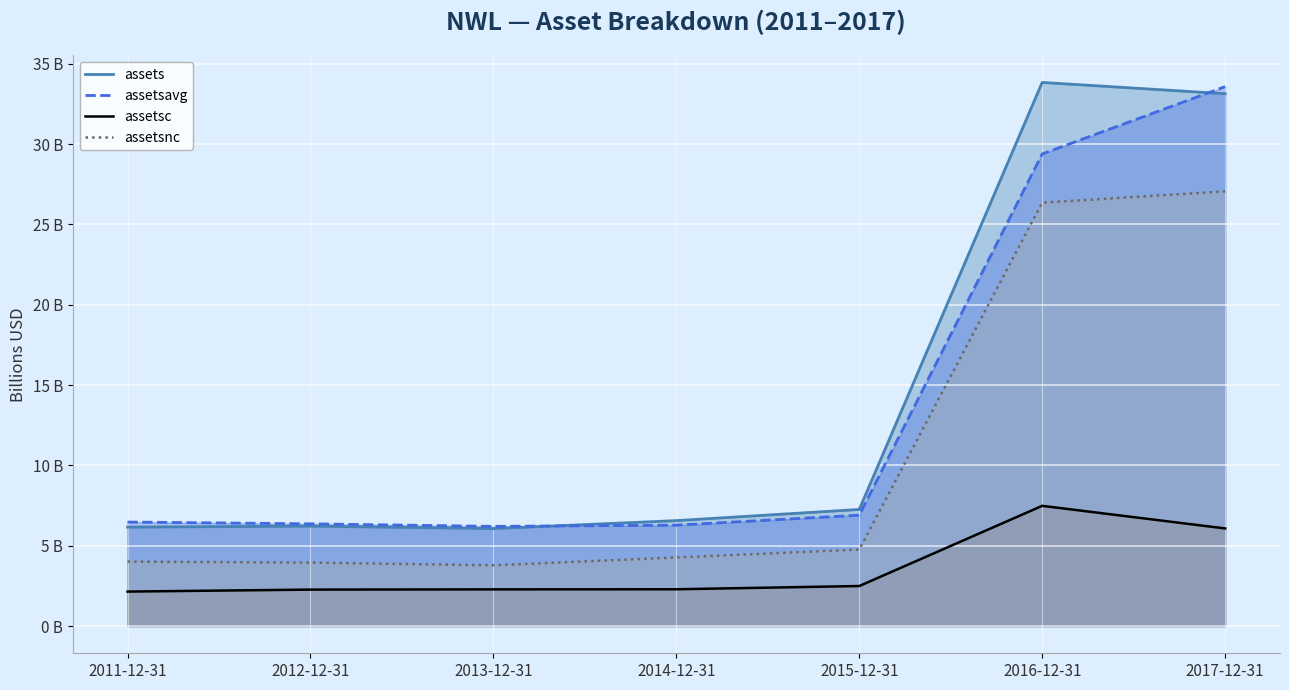

What is the lowest value of the assetsavg series?

6.2